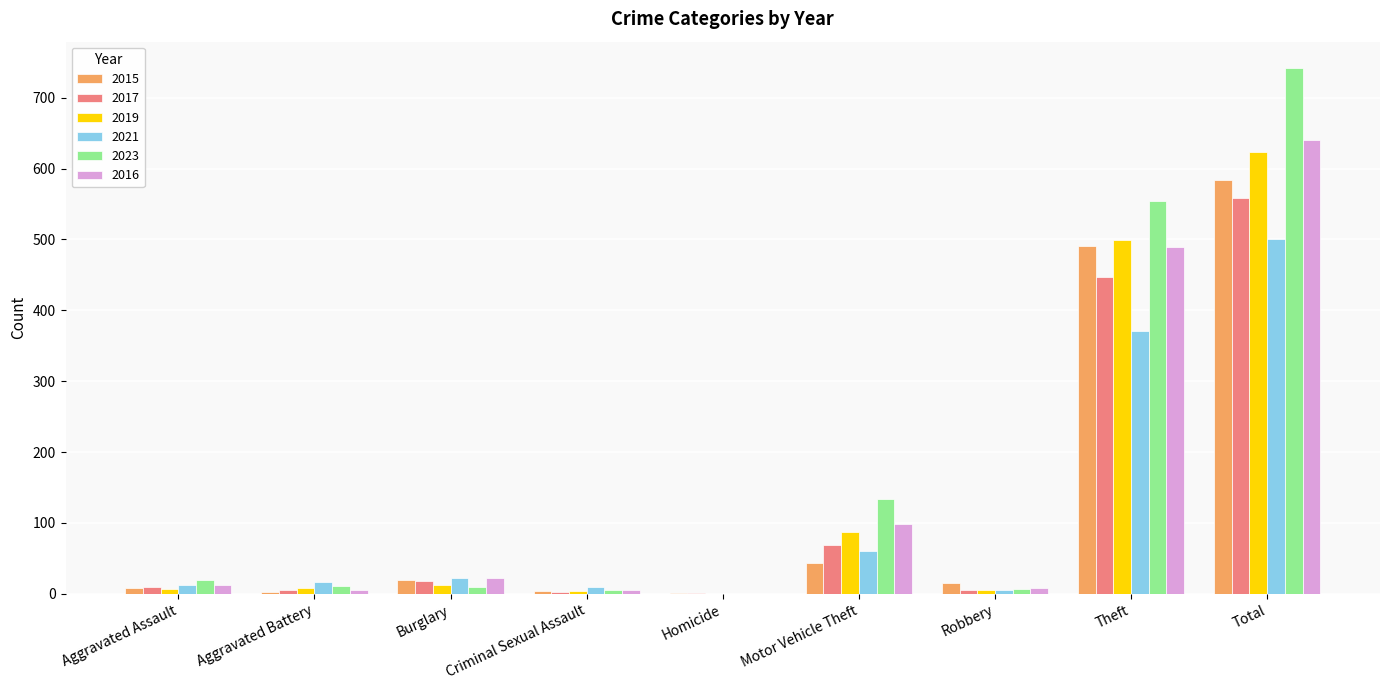

Which category has the highest value across all series?

Total